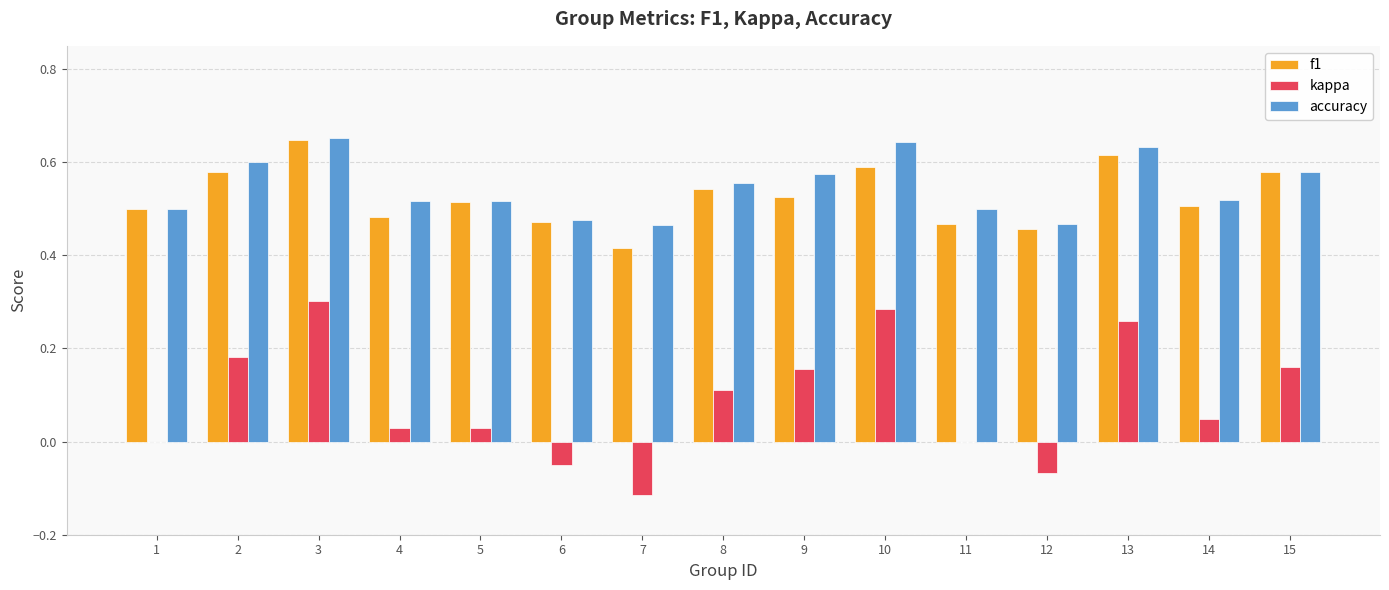

The accuracy series shows 0.2 at 7. True or false?

False